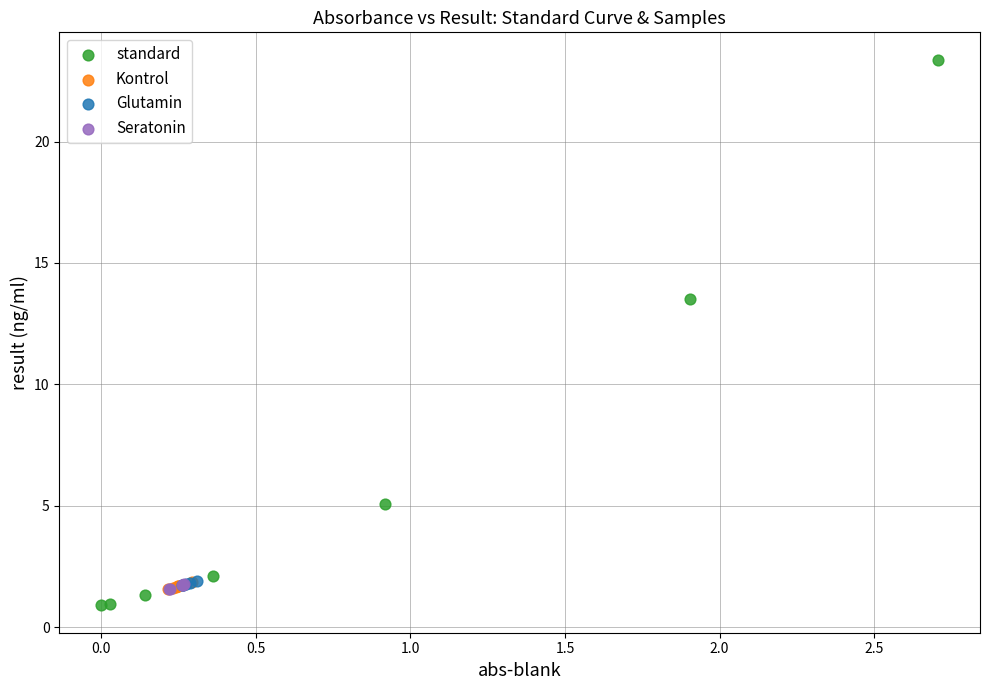

Which series contains the highest Y value?

standard